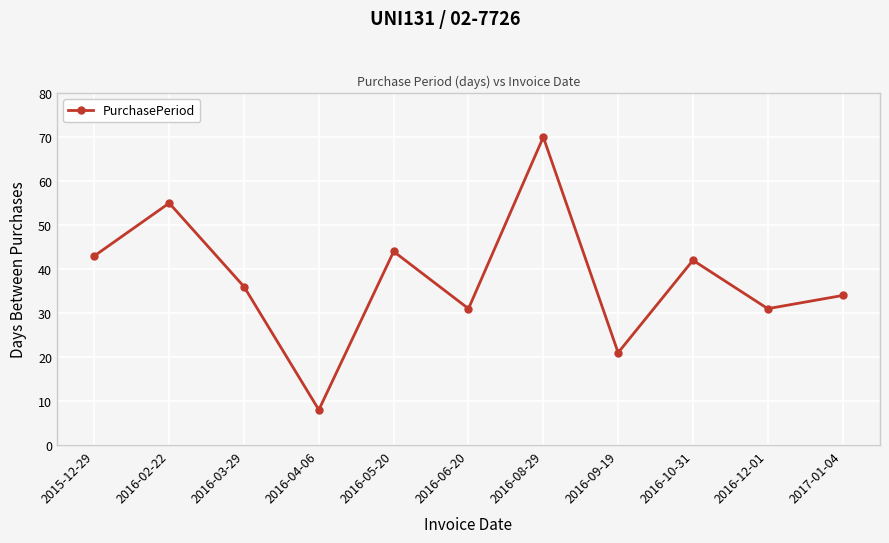

How many interior local valleys (lower than both neighbors) does the data have?

4